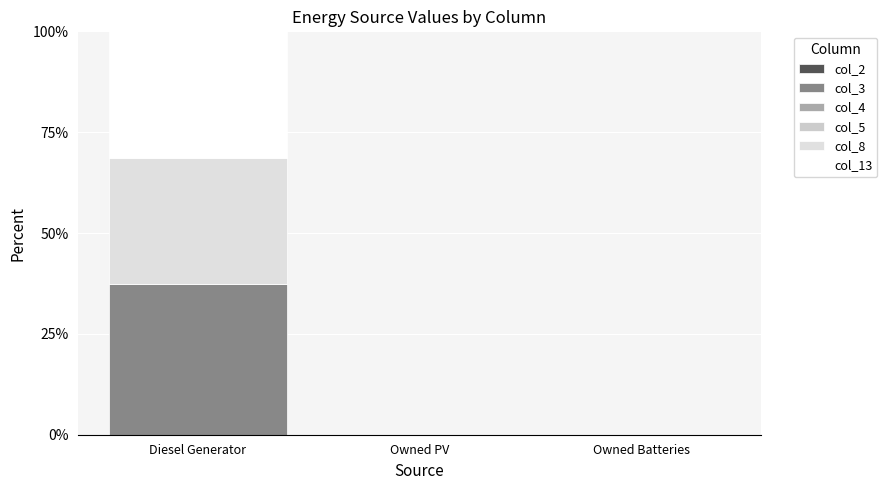

Does the chart contain stacked bars?

Yes